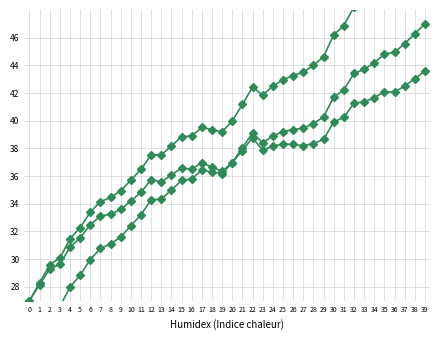

What is the approximate value of col_1_lower at 19?

36.2